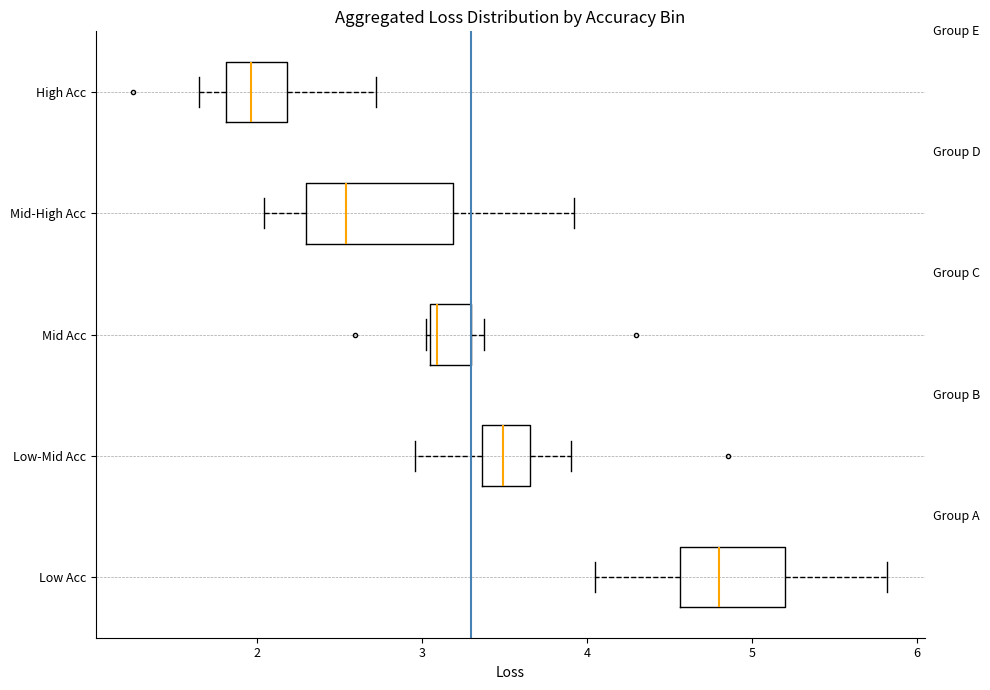

Comparing the boxes themselves (not the whiskers), which one is the widest?

Mid-High Acc